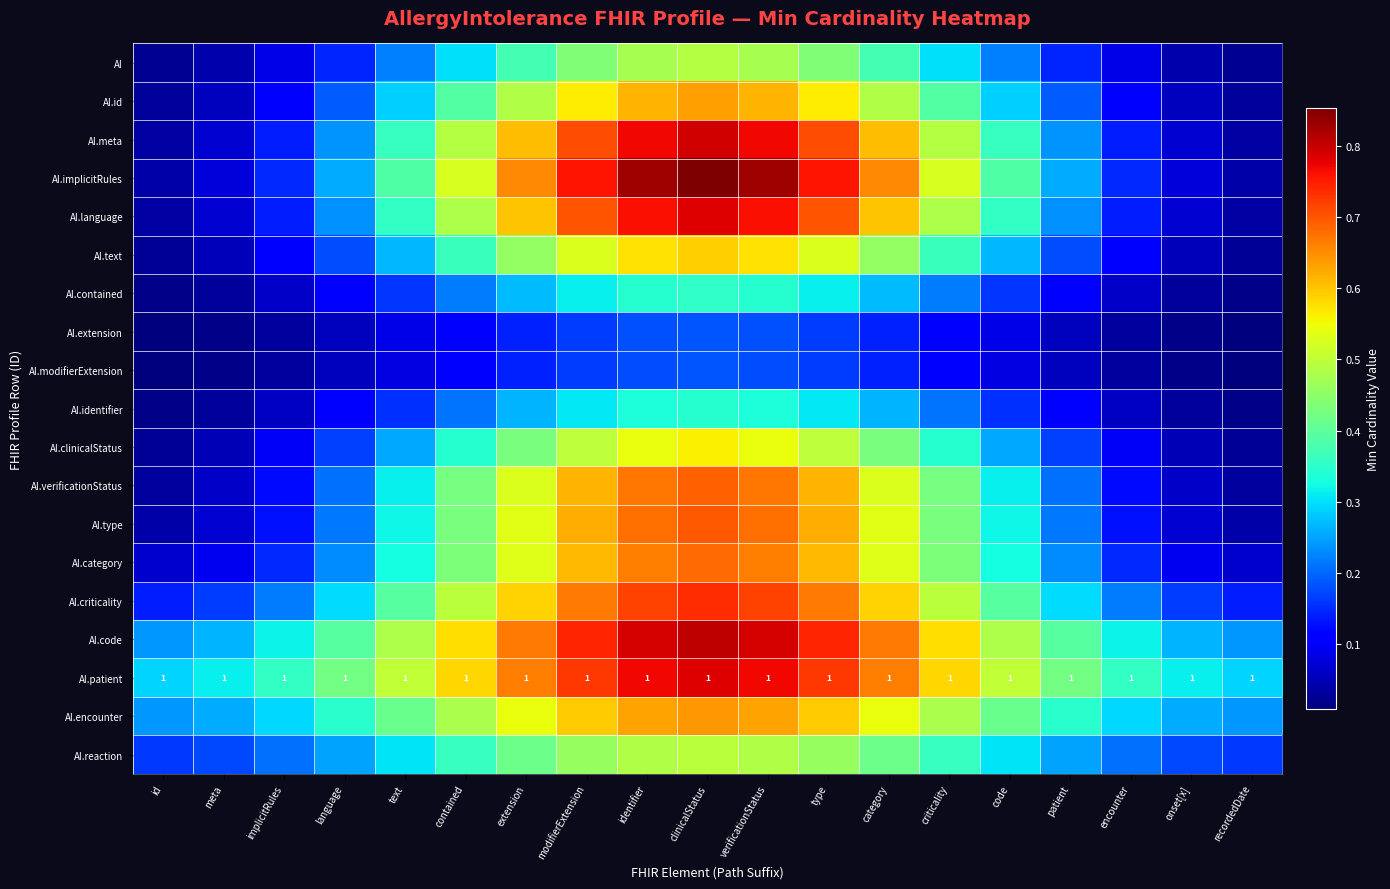

What is the spread (max minus min) of values at contained?

0.5